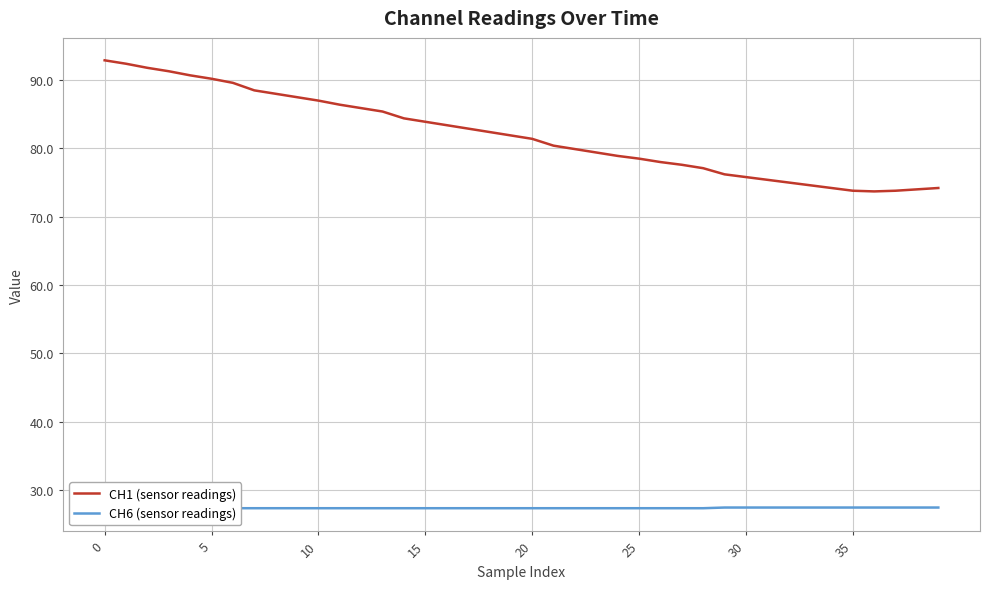

What is the lowest value of the CH1 (sensor readings) series?

73.7